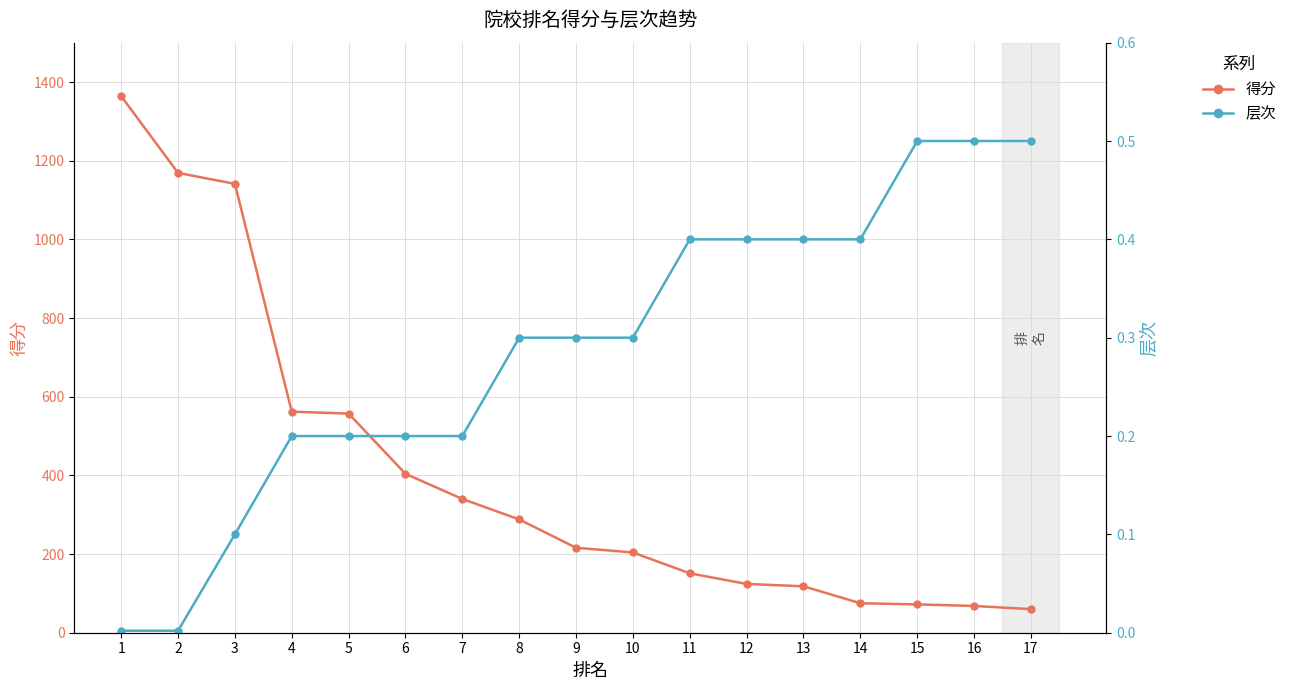

Reading left to right, what are all the values shown in this chart?

得分: 1=1364.0	2=1169.0	3=1141.0	4=562.0	5=557.0	6=404.0	7=340.0	8=288.0	9=216.0	10=204.0	11=151.0	12=124.0	13=118.0	14=75.0	15=72.0	16=68.0	17=60.0
层次: 1=0.0	2=0.0	3=0.1	4=0.2	5=0.2	6=0.2	7=0.2	8=0.3	9=0.3	10=0.3	11=0.4	12=0.4	13=0.4	14=0.4	15=0.5	16=0.5	17=0.5